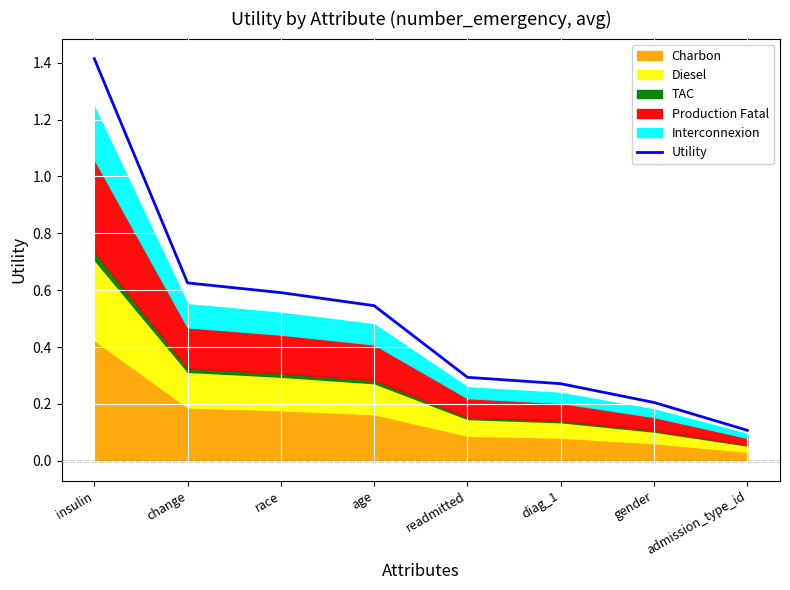

The chart shows a value of 0.1 at admission_type_id. True or false?

True